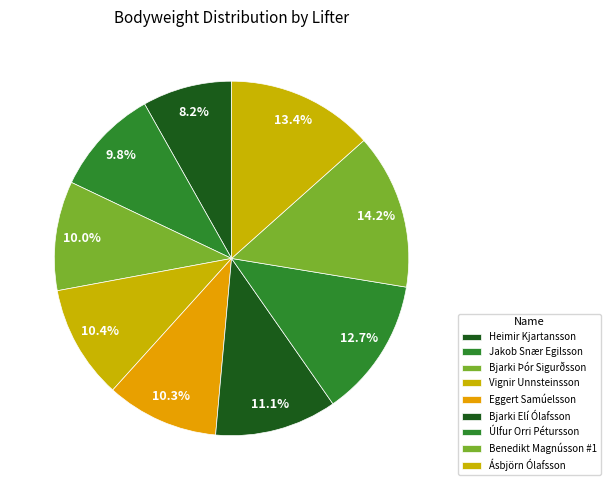

The Úlfur Orri Pétursson slice represents 13% of the pie. True or false?

True